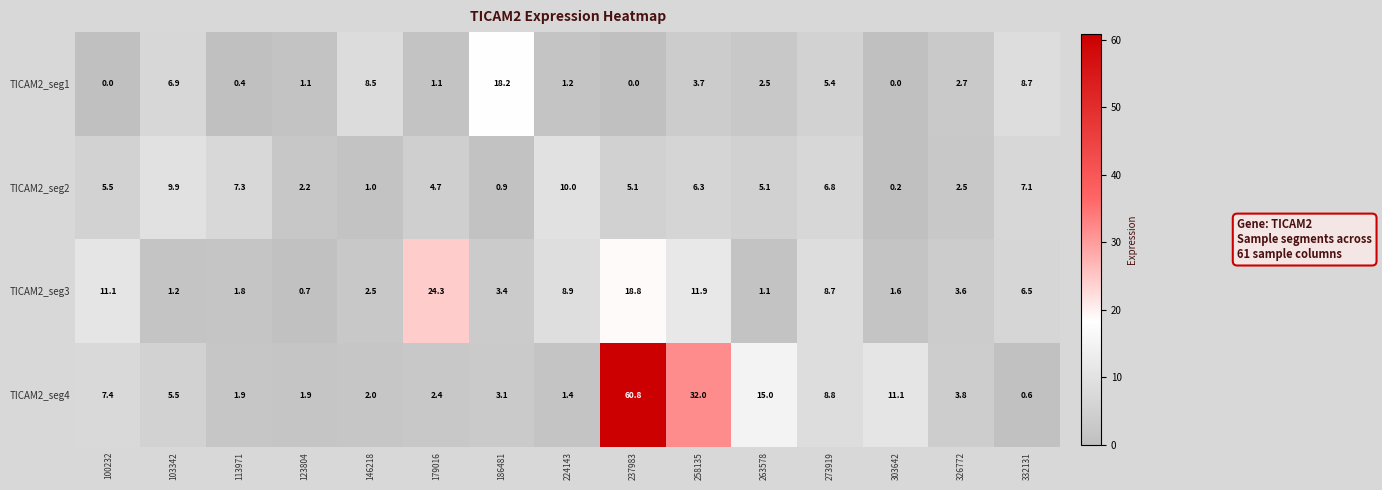

What is the difference between the maximum and second lowest values in the TICAM2_seg4 series?

59.4